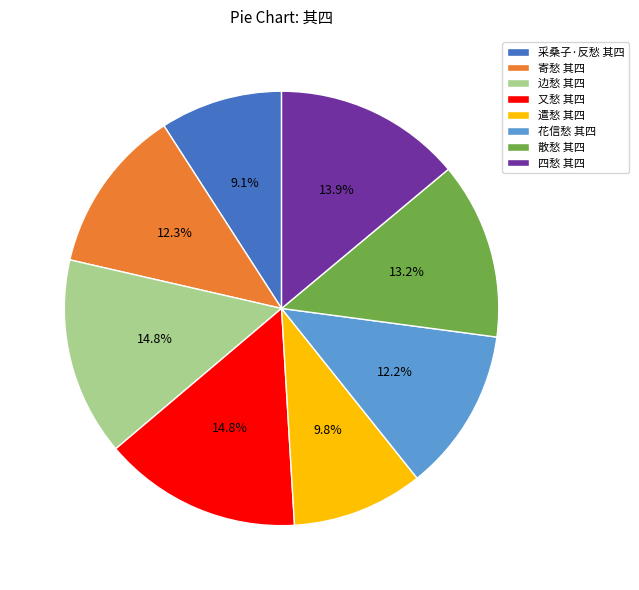

To the nearest percent, what percentage of the pie is 寄愁 其四?

12%